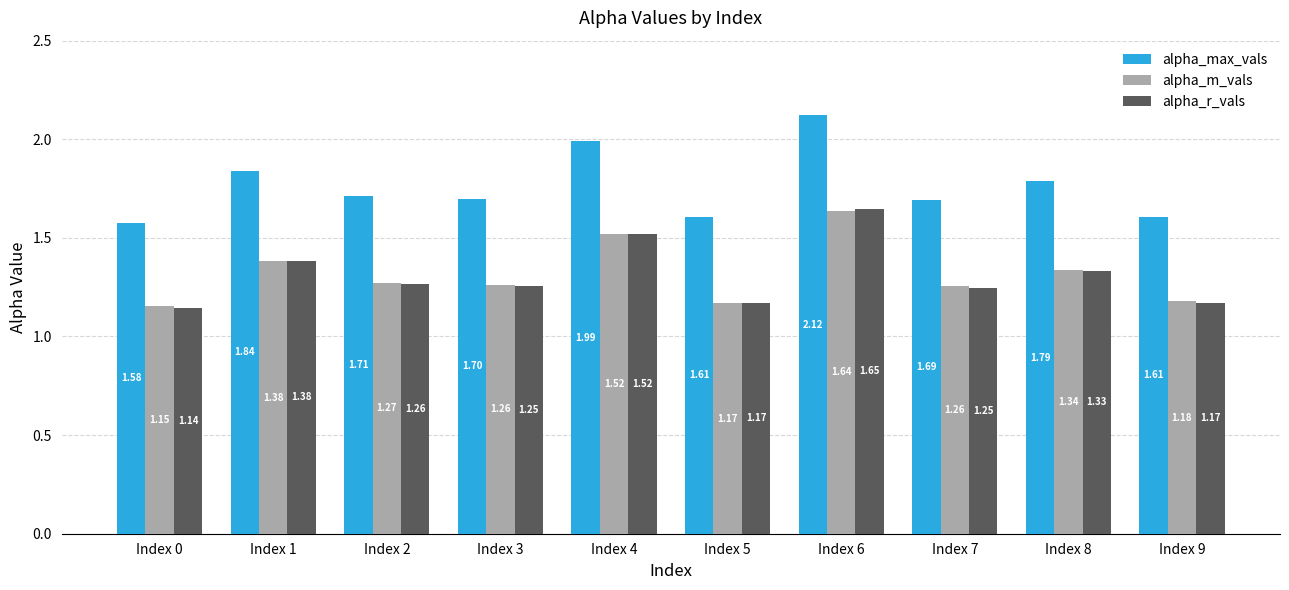

How many data points does each series have?

10